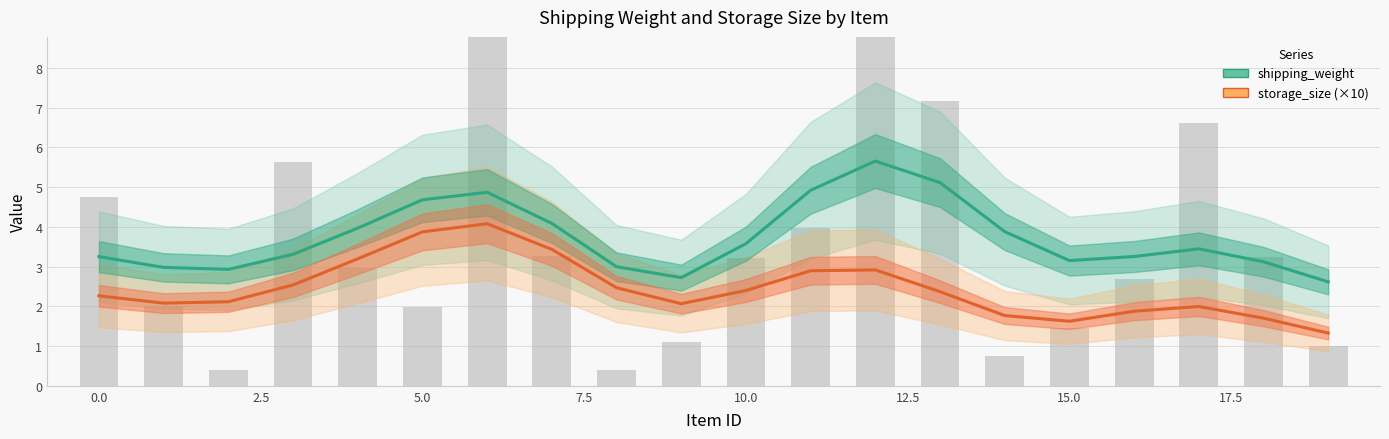

What is the difference between the second highest and second lowest values in the shipping_weight series?

2.4